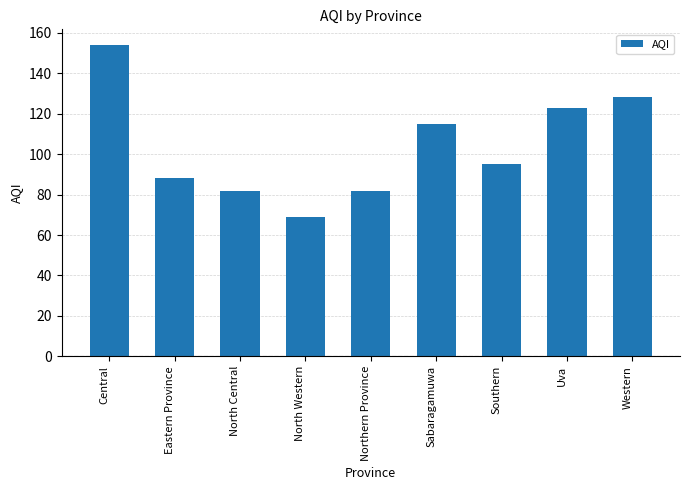

What is the minimum value shown in the chart?

69